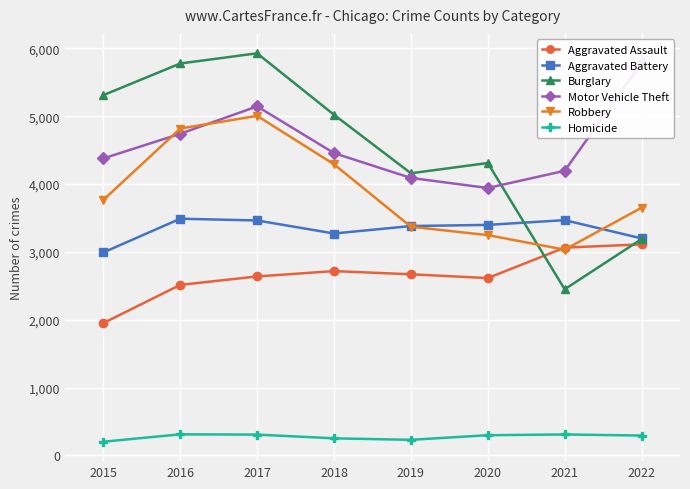

True or false: Robbery and Burglary intersect in this chart.

True